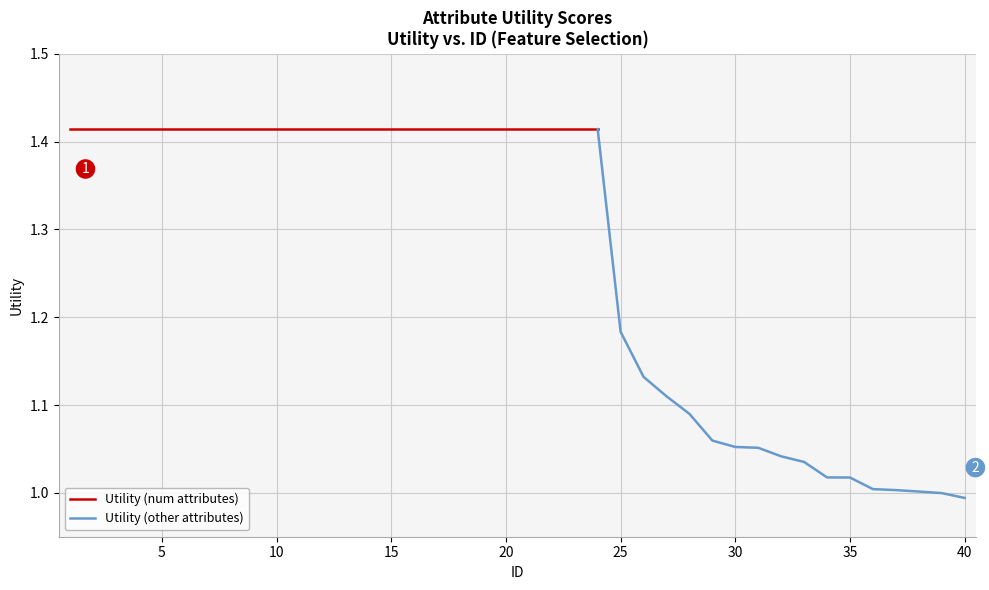

What is the greatest value displayed?

1.4